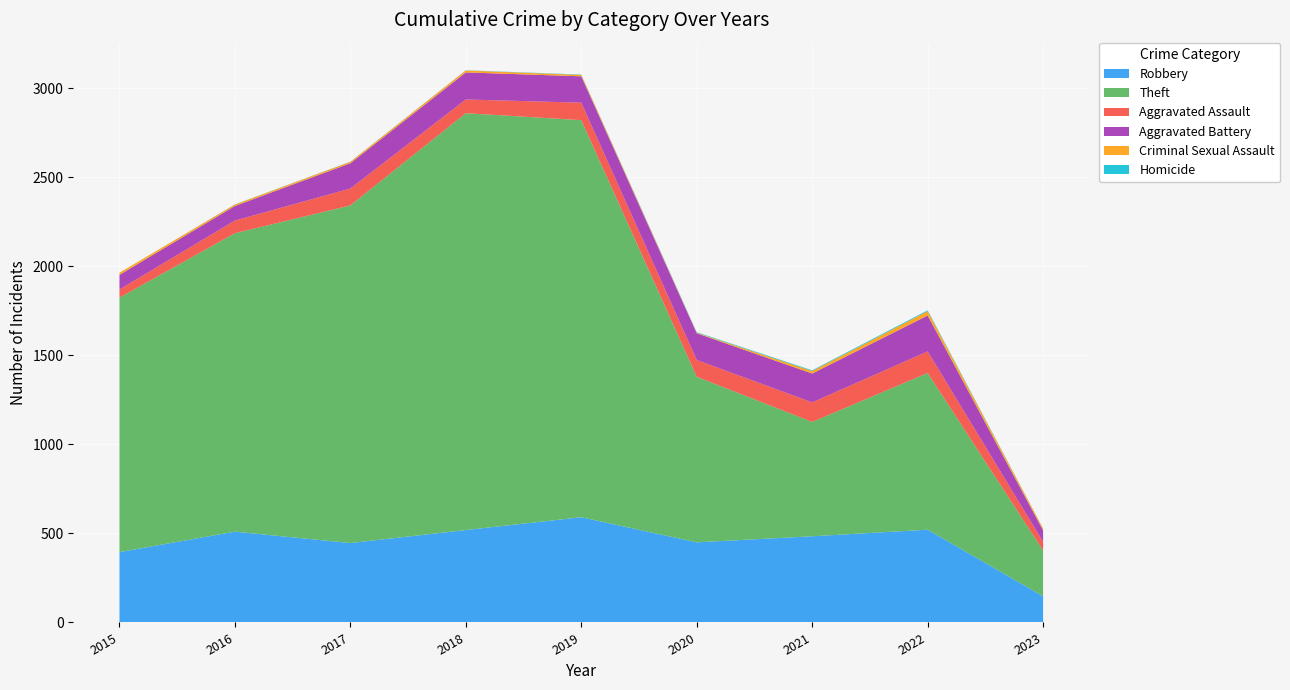

Reading left to right, what are all the values shown in this chart?

Robbery: 395	510	446	519	591	450	484	521	147
Theft: 1429	1676	1896	2341	2230	930	642	880	257
Aggravated Assault: 46	71	95	77	98	94	110	121	49
Aggravated Battery: 82	82	142	152	148	150	162	202	64
Criminal Sexual Assault: 12	8	8	11	8	3	14	24	10
Homicide: 0	1	1	1	2	3	4	5	1